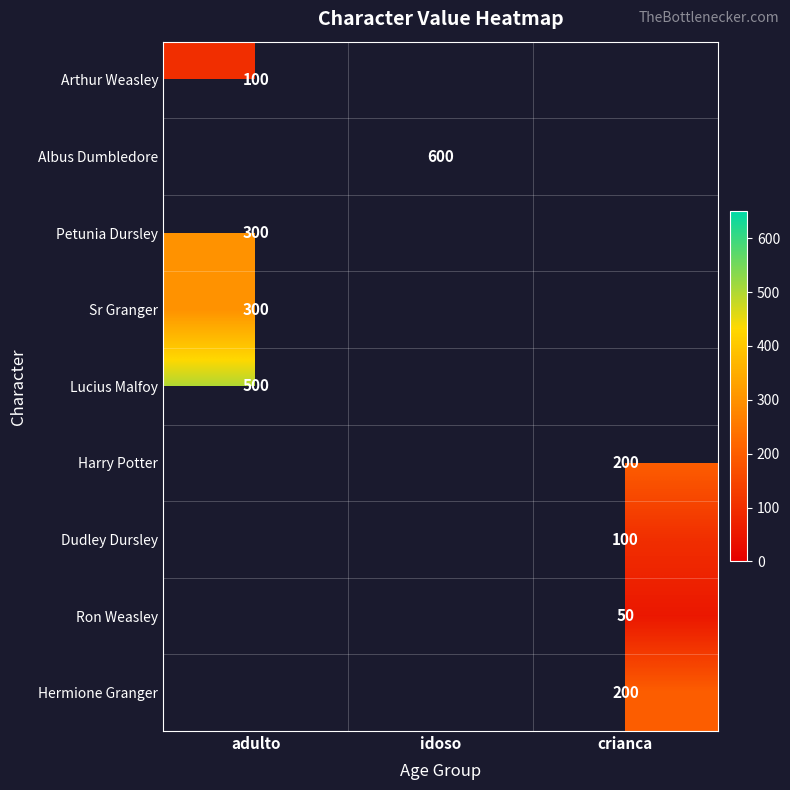

At how many categories does at least one series exceed 429?

2